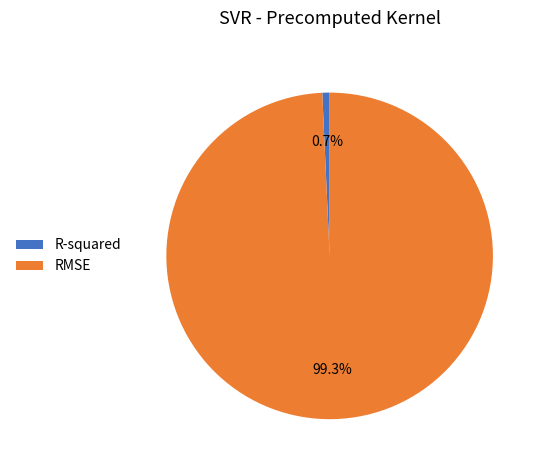

What is the largest slice in the pie chart?

RMSE